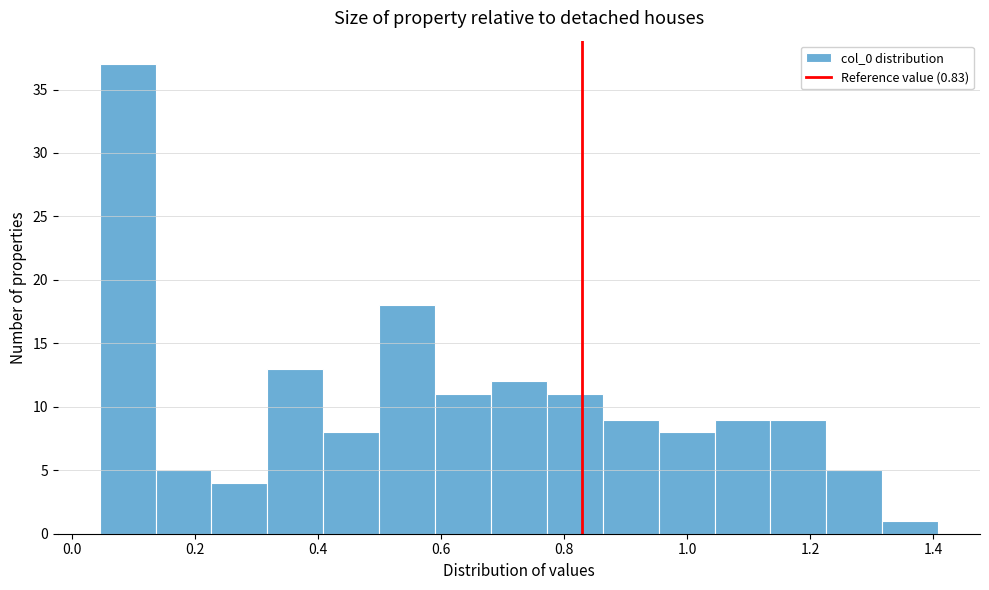

How tall is the bar that spans 0.32 to 0.40 on the x-axis? Neither the bar edges nor the heights are printed on the chart, so give them approximately, as read against the axes.

13